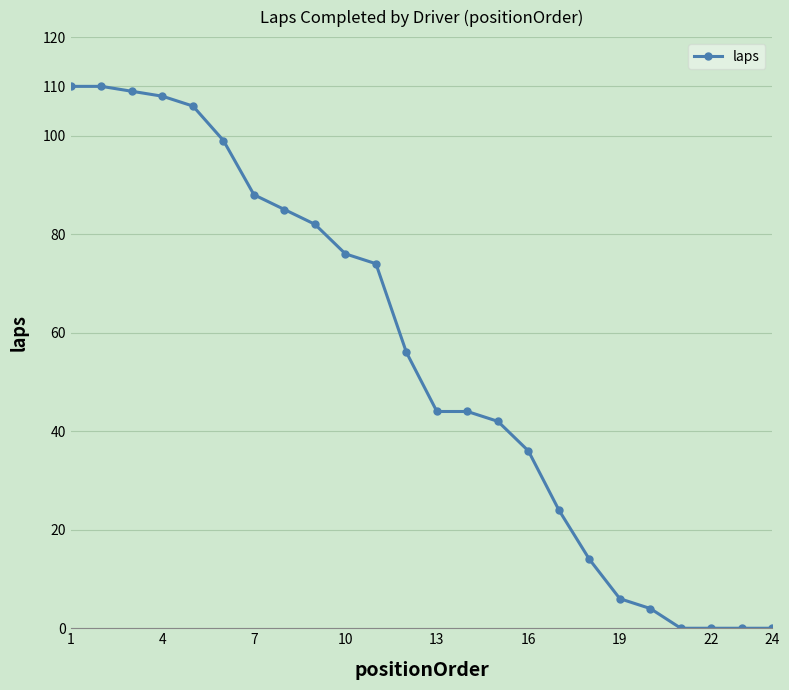

What is the difference between the maximum and minimum values?

110